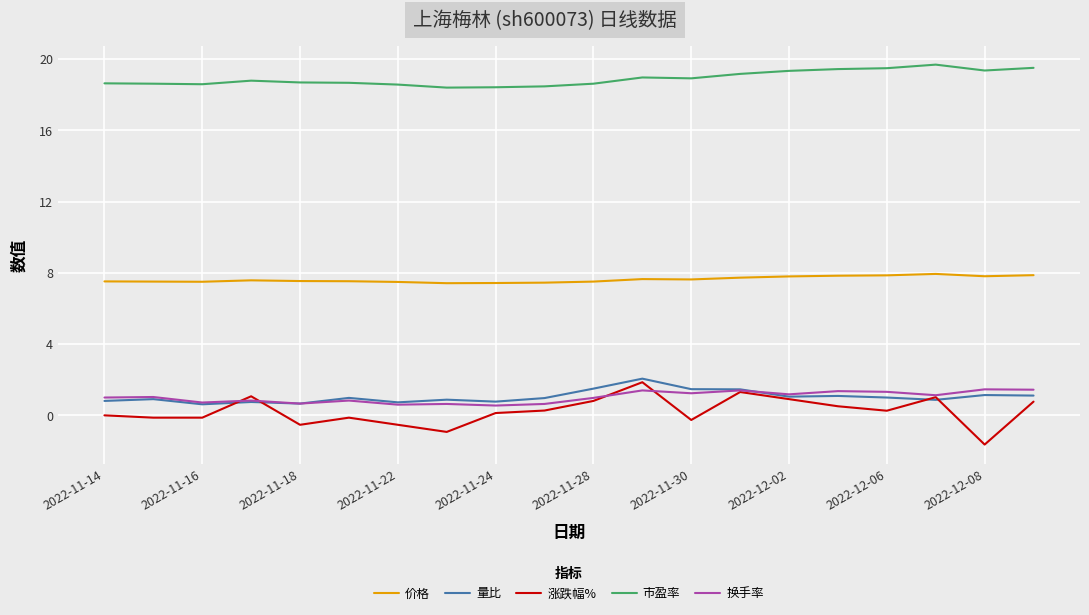

Which series has the largest total across all categories?

市盈率